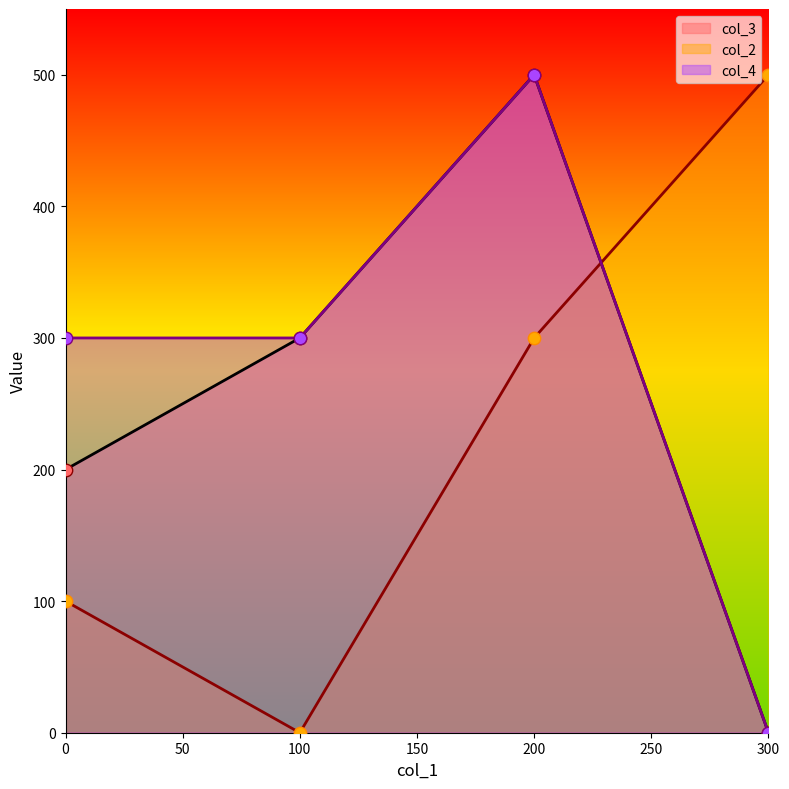

At how many categories does at least one series exceed 305?

2